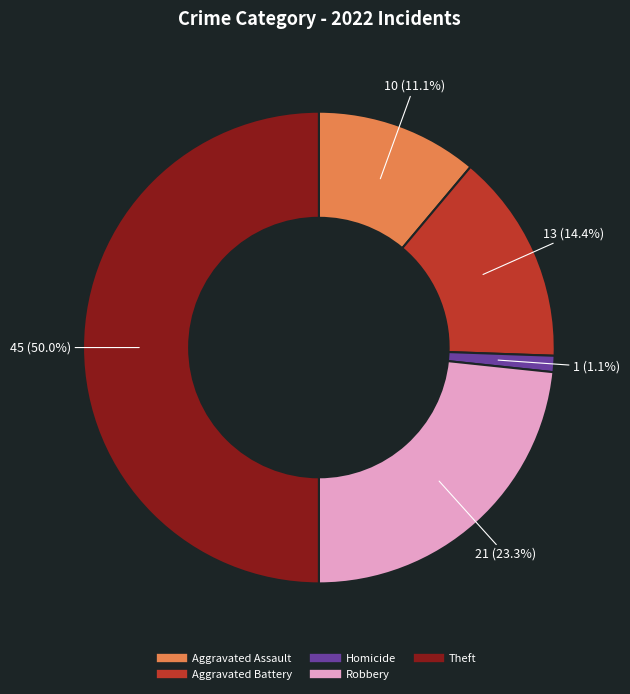

Count the number of slices in the pie.

5